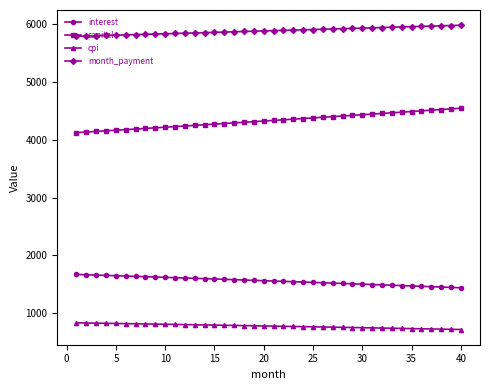

True or false: cpi and interest intersect in this chart.

False